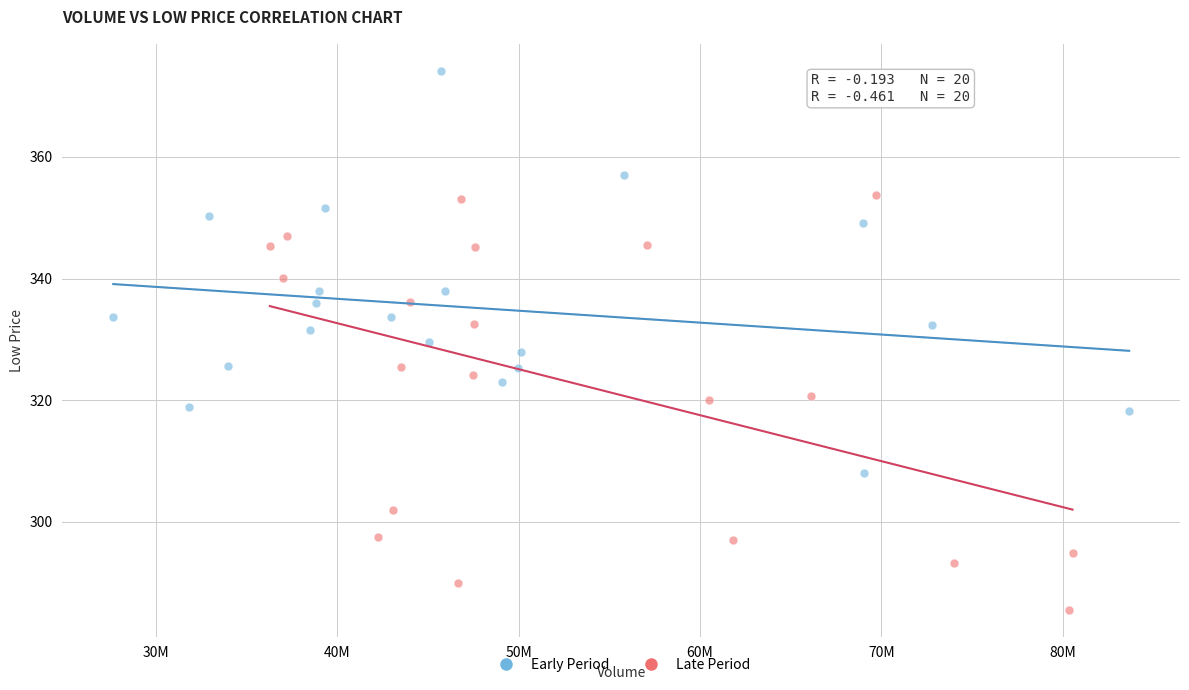

Which series has the widest spread of Y values?

Late Period